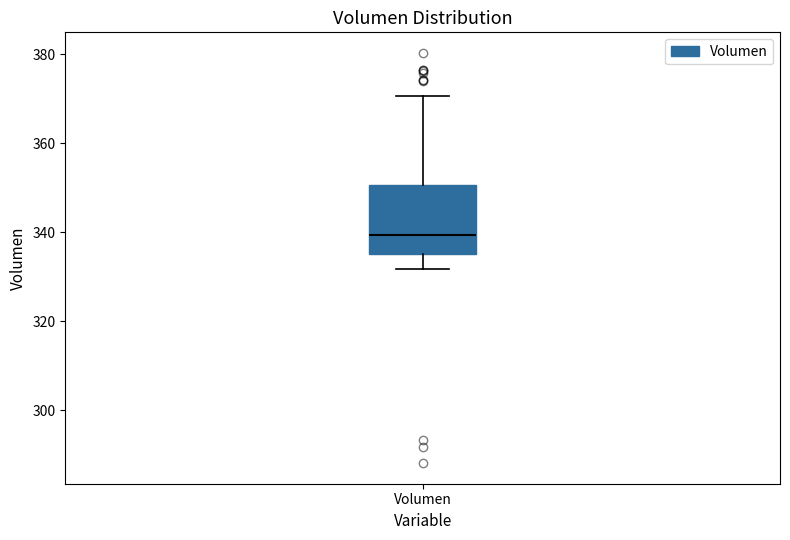

Transcribe this box plot: give where the median line is, the range the box spans, and where the two whiskers end, as read against the y-axis. The values are not printed on the chart, so give them approximately, as read against the axis.

median 340, box 336 to 350, whiskers 332 to 370